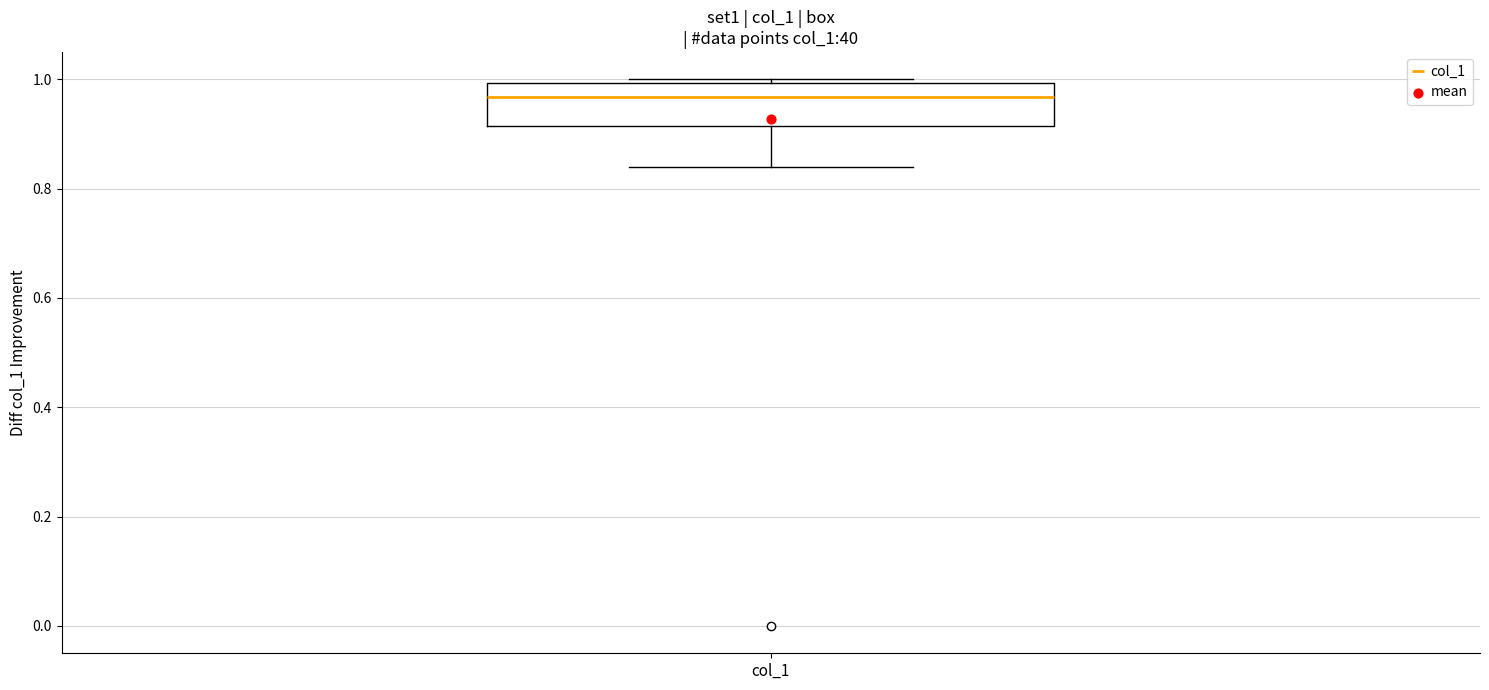

Read this box plot against the y-axis: the position of the median line, the range covered by the box, and the ends of both whiskers. The values are not printed on the chart, so give them approximately, as read against the axis.

median 0.96, box 0.92 to 1.00, whiskers 0.84 to 1.00 (just above the box's upper edge)